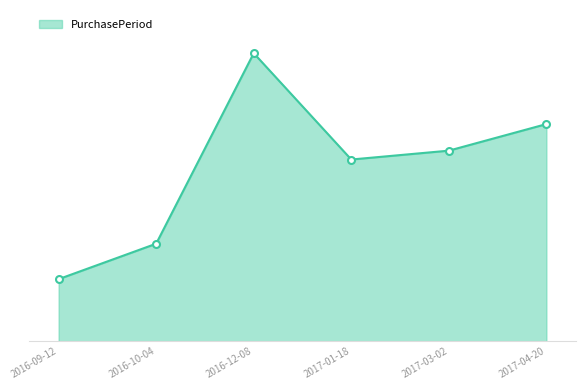

Is this an area chart (filled region under the line)?

Yes